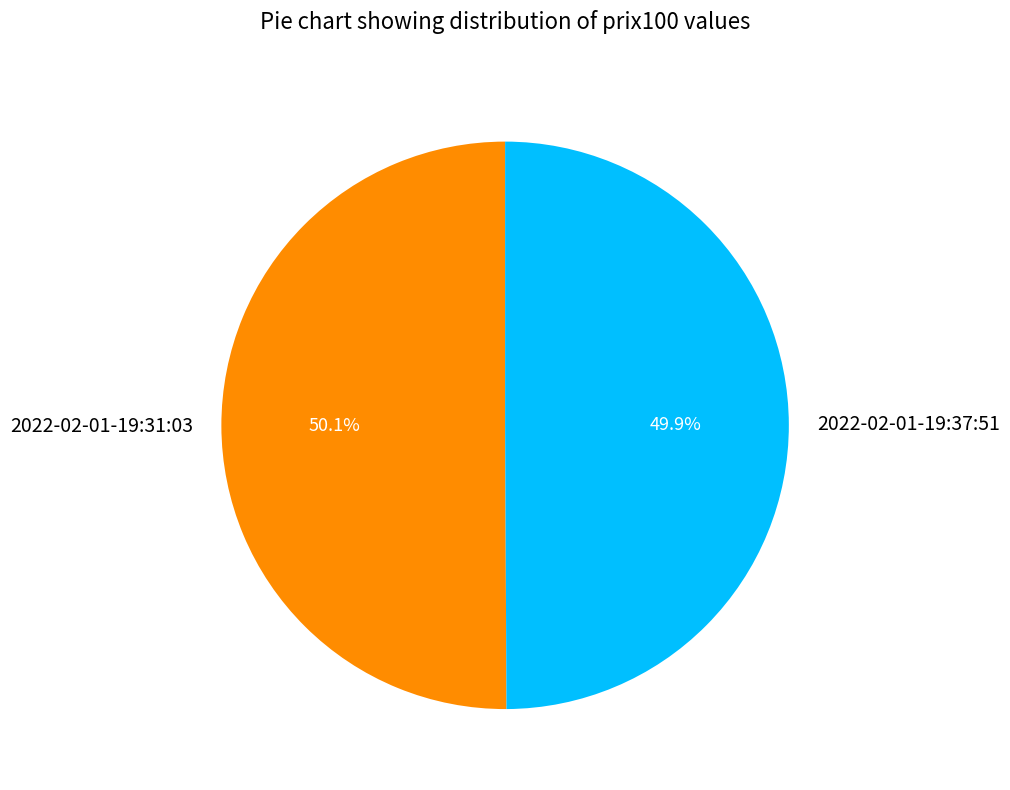

What percentage is the 2022-02-01-19:37:51 slice, to the nearest percent?

50%